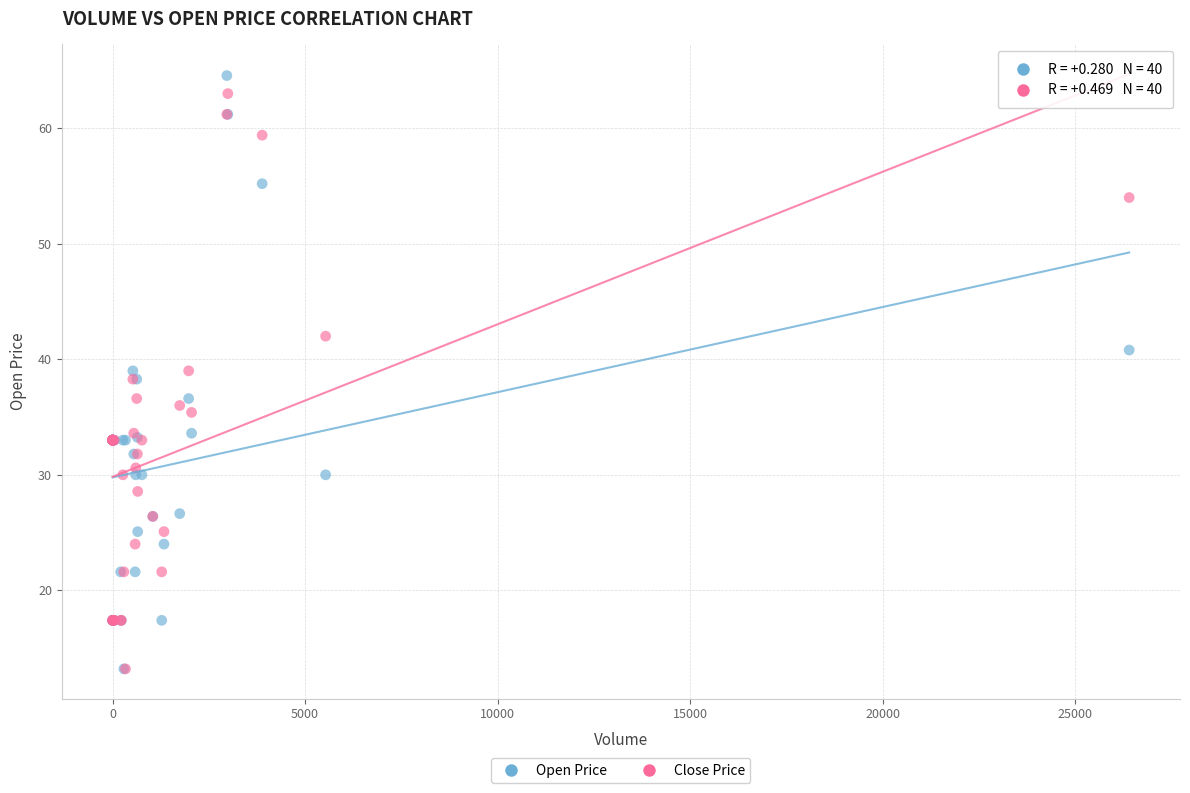

Which series contains the highest Y value?

Open Price